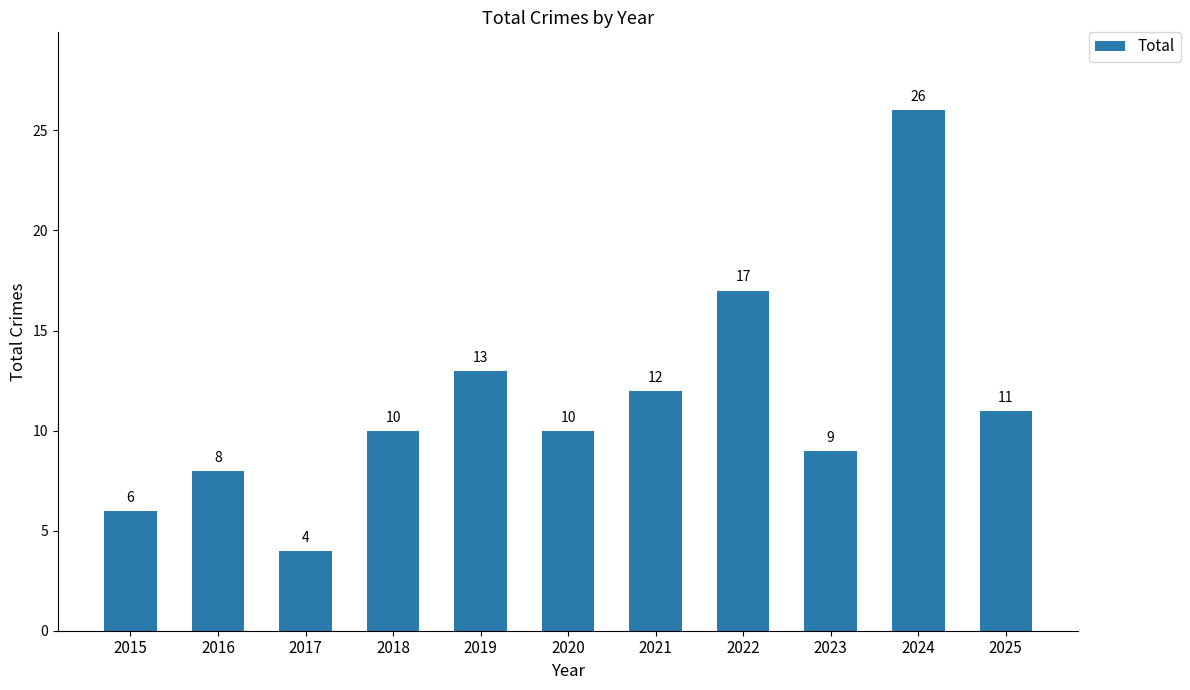

Reading left to right, transcribe all the data shown in this chart.

2015=6	2016=8	2017=4	2018=10	2019=13	2020=10	2021=12	2022=17	2023=9	2024=26	2025=11